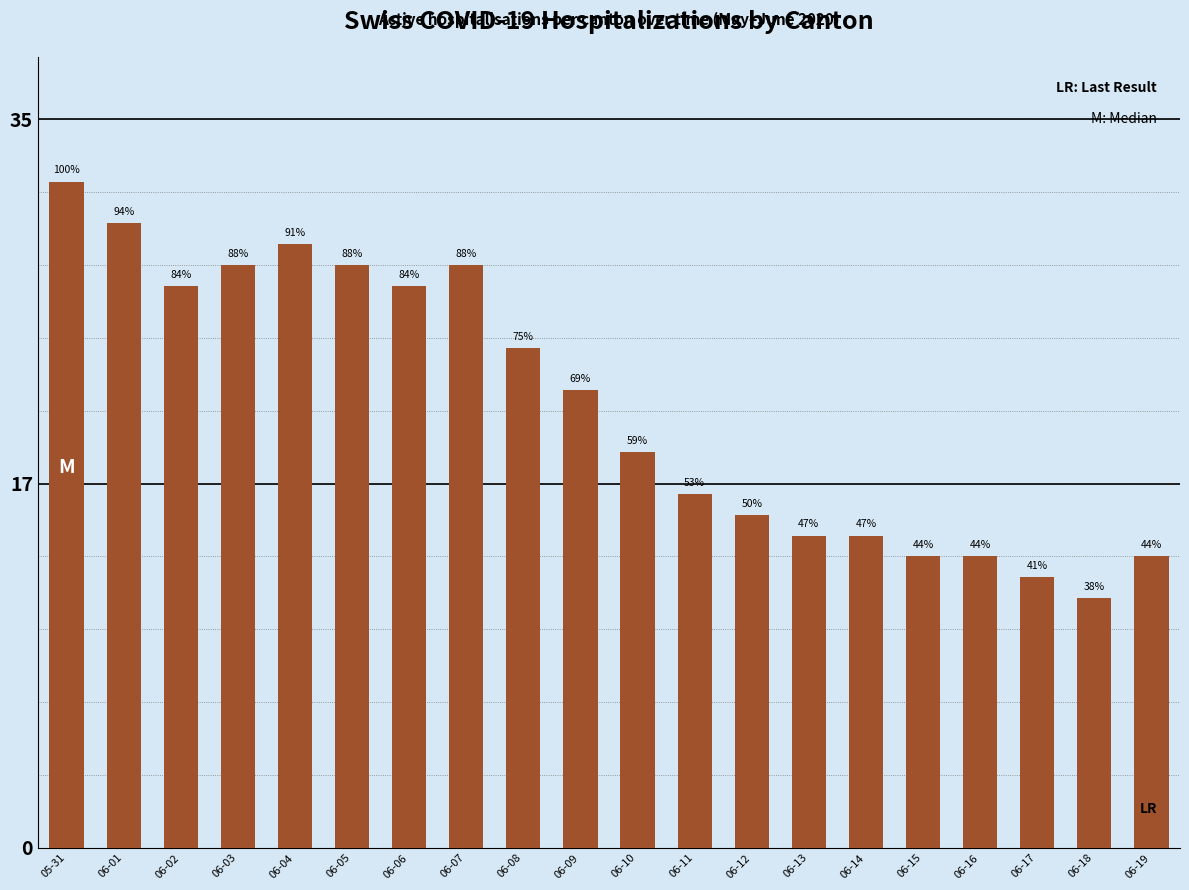

Rank the categories by value from lowest to highest.

06-18, 06-17, 06-15, 06-16, 06-19, 06-13, 06-14, 06-12, 06-11, 06-10, 06-09, 06-08, 06-02, 06-06, 06-03, 06-05, 06-07, 06-04, 06-01, 05-31